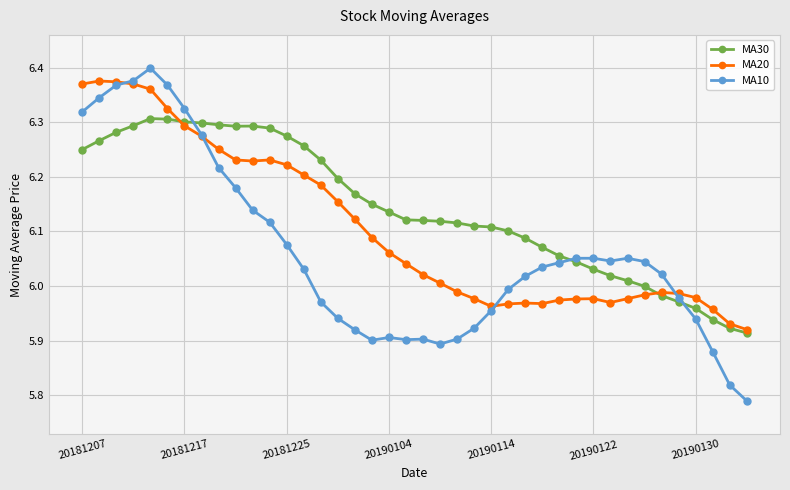

True or false: MA10 and MA20 intersect in this chart.

True